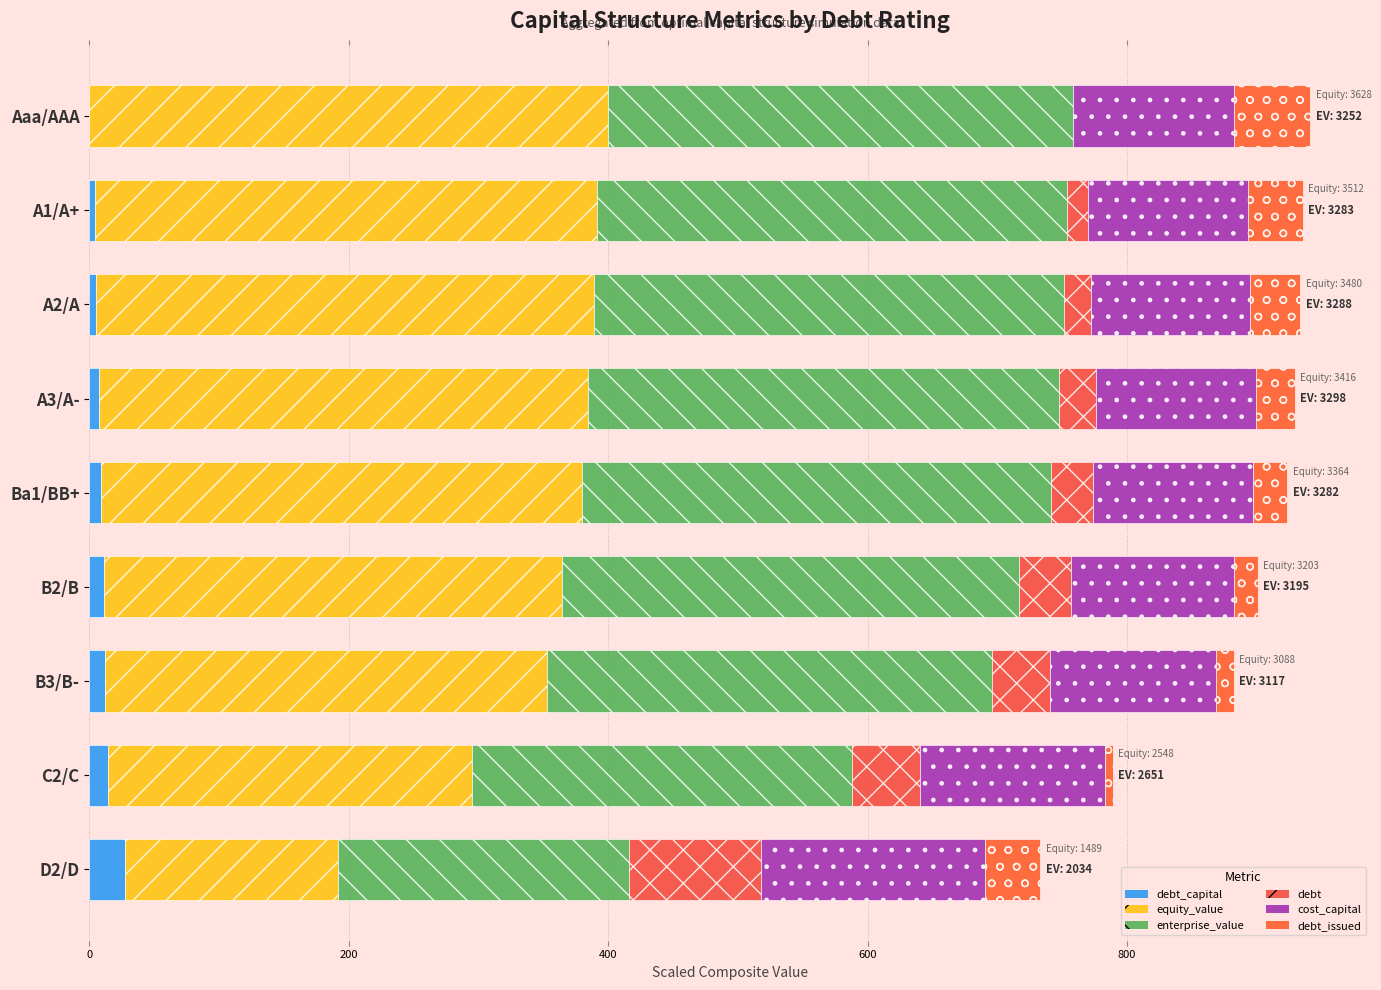

Where is cost_capital nearest to the value 147?

C2/C